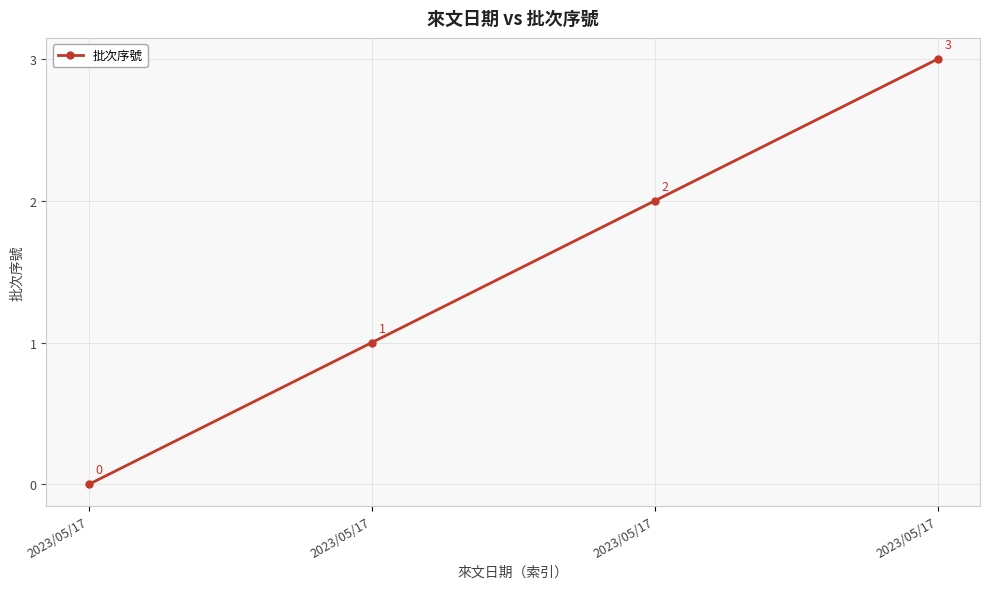

Where does the data first go above 2?

2023/05/17